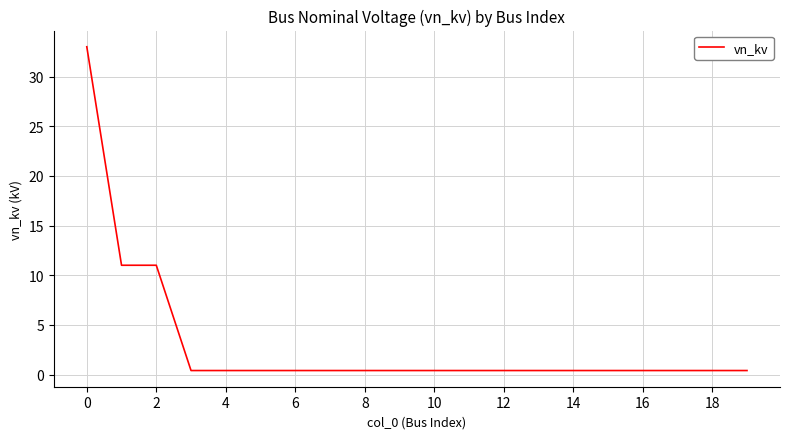

What is the difference between the maximum and minimum values?

32.6